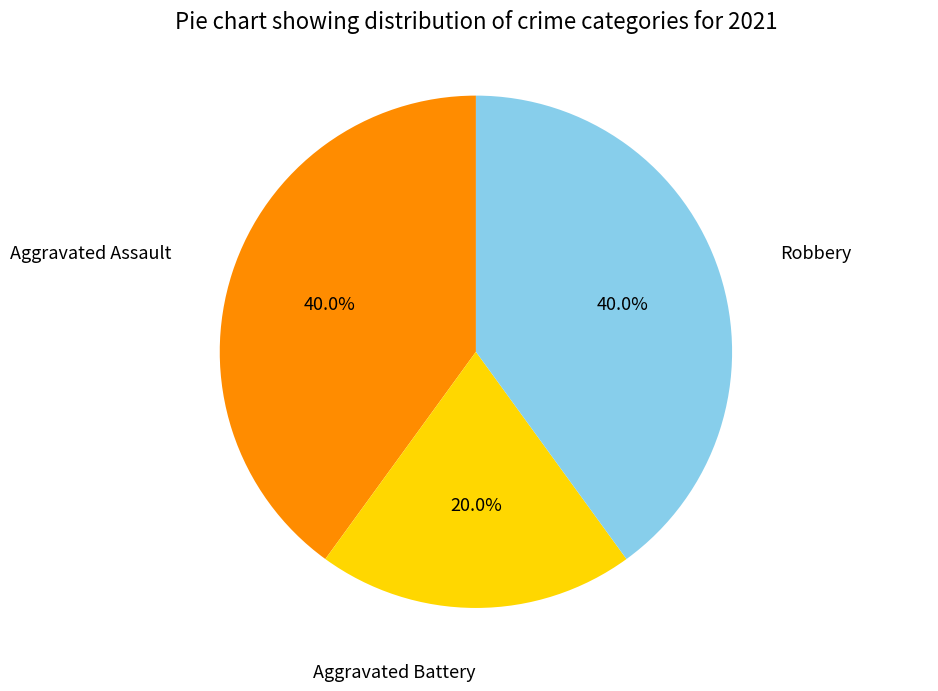

Is there a majority slice in this chart?

No